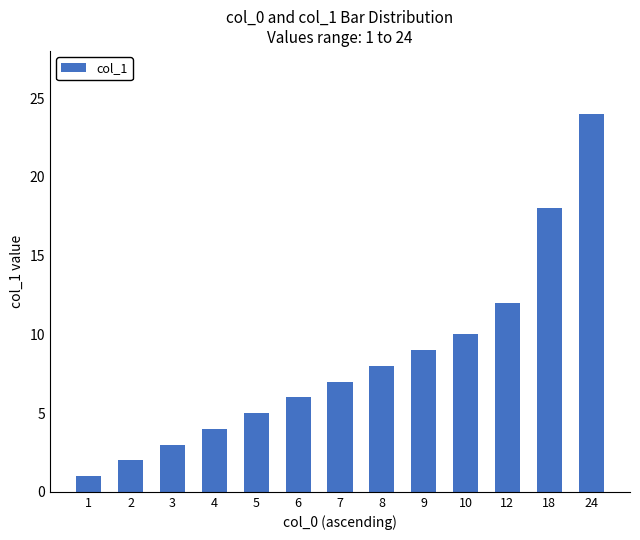

At which category does the chart reach its peak across all series?

24